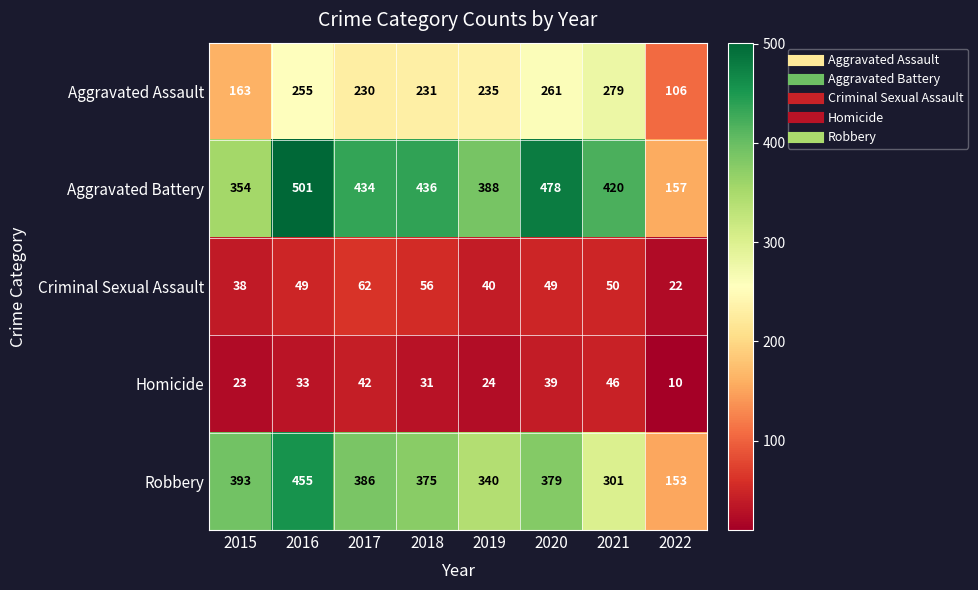

Is it true that Aggravated Assault equals 380 at 2017?

False